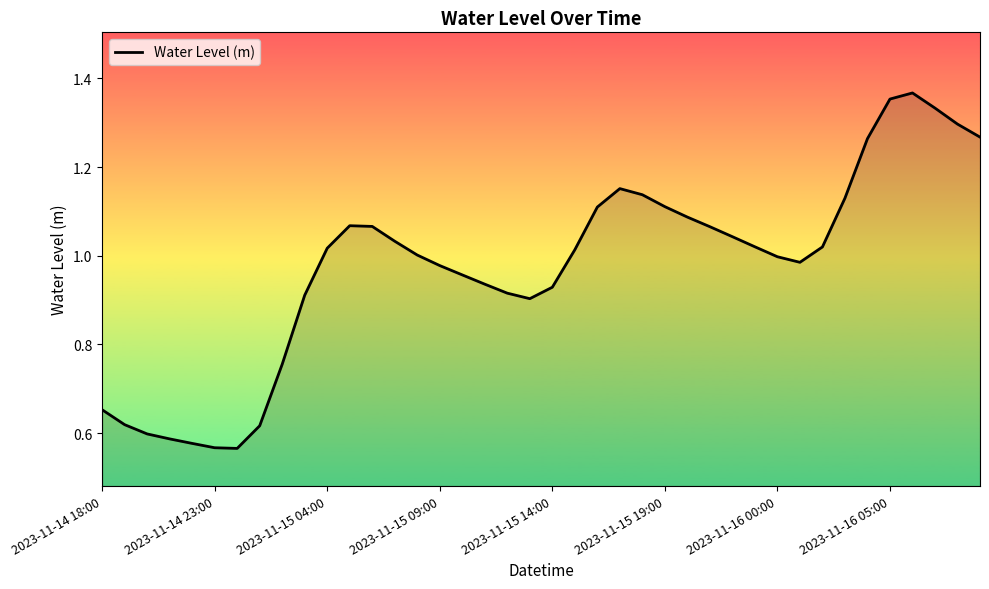

Does the chart have visible grid lines?

No